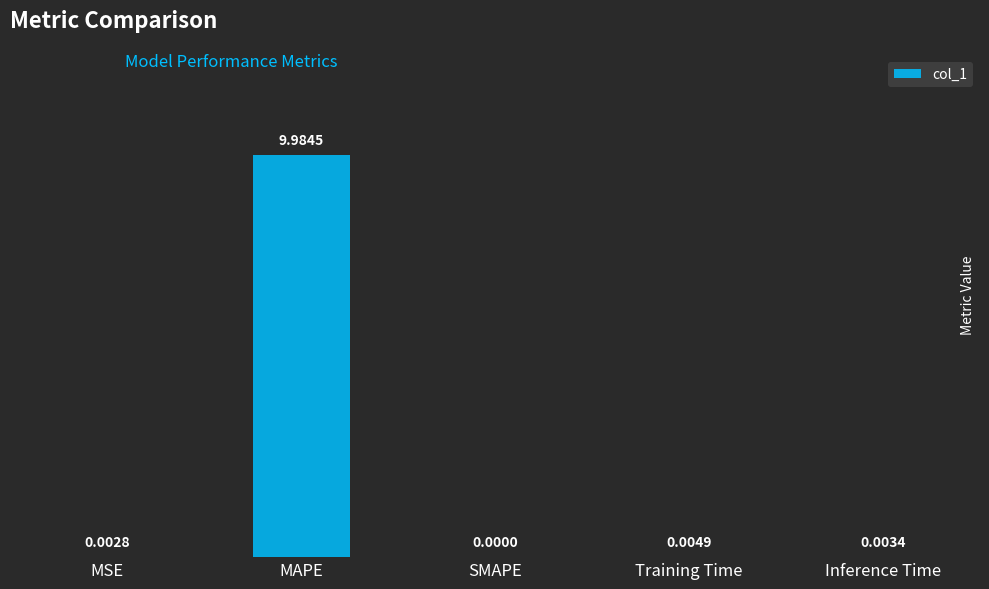

At which label is the value closest to 4?

Training Time